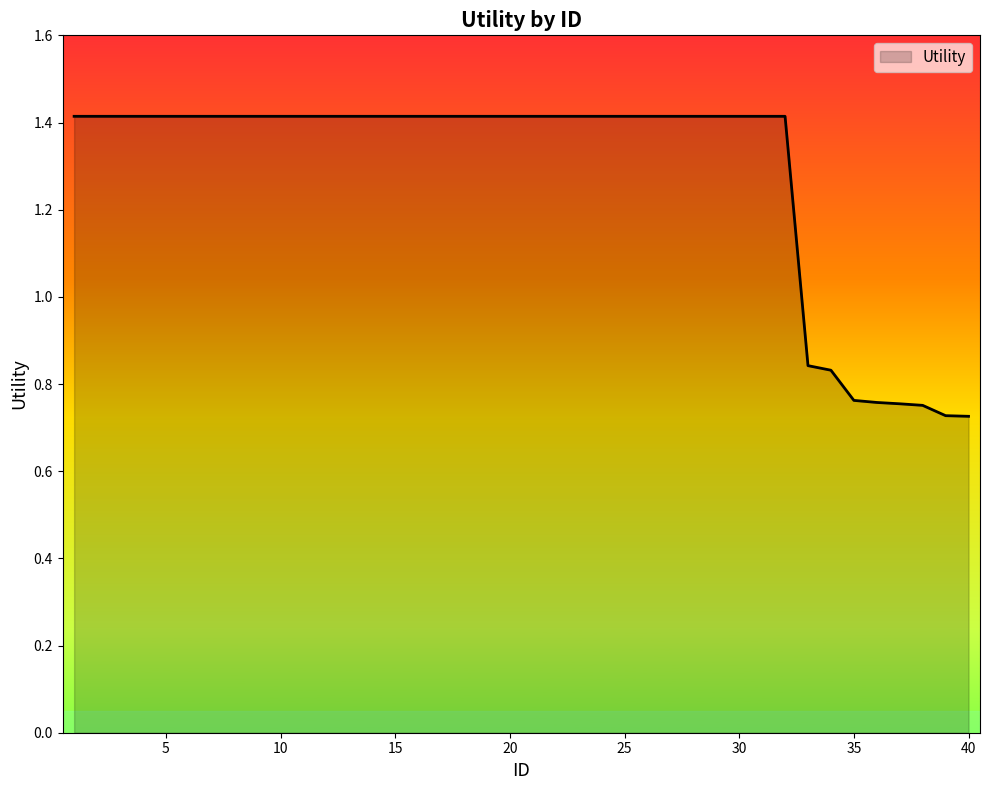

What is the greatest value displayed?

1.4